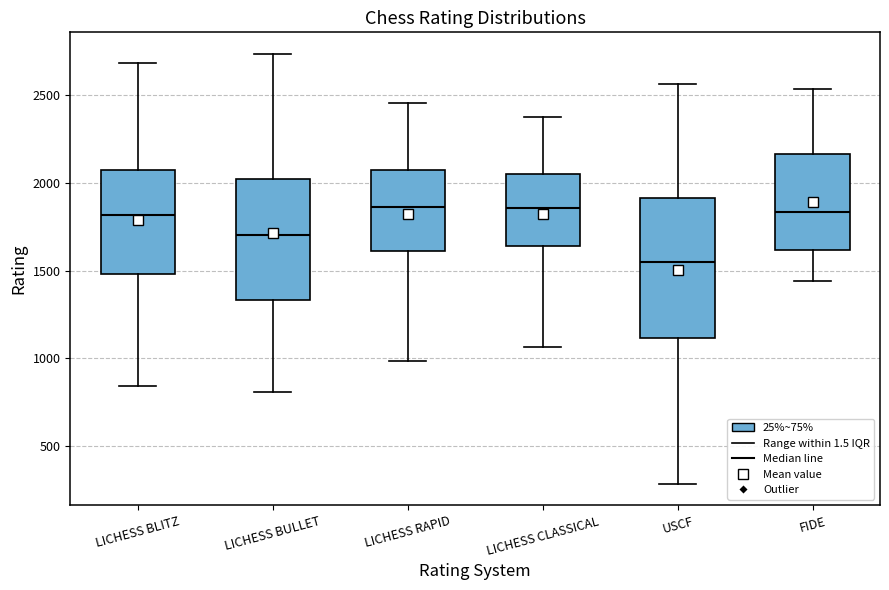

Reading left to right, read every box against the y-axis: the position of its median line, the range the box covers, and the ends of its whiskers. The values are not printed on the chart, so give them approximately, as read against the axis.

LICHESS BLITZ: median 1800, box 1500 to 2100, whiskers 850 to 2700
LICHESS BULLET: median 1700, box 1350 to 2000, whiskers 800 to 2750
LICHESS RAPID: median 1850, box 1600 to 2050, whiskers 1000 to 2450
LICHESS CLASSICAL: median 1850, box 1650 to 2050, whiskers 1050 to 2400
USCF: median 1550, box 1100 to 1900, whiskers 300 to 2550
FIDE: median 1850, box 1600 to 2150, whiskers 1450 to 2550